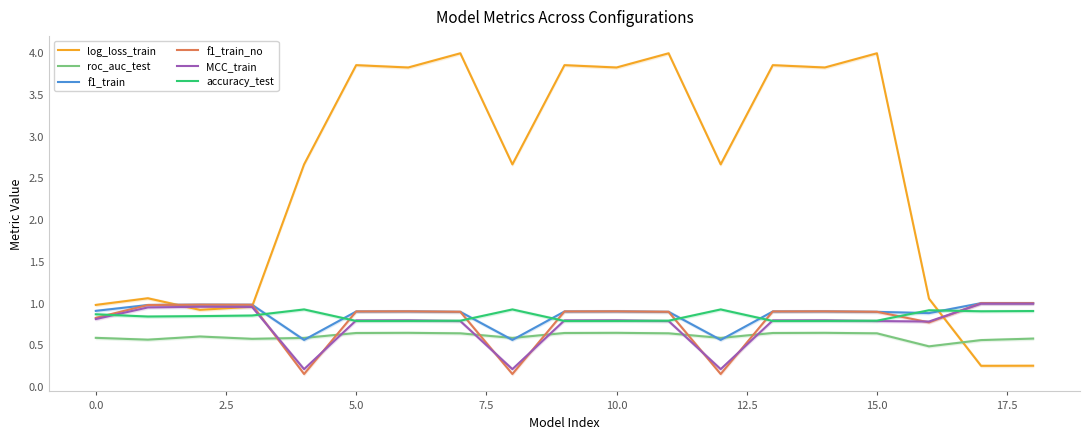

Which series ends up on top after the final intersection of accuracy_test and log_loss_train?

accuracy_test